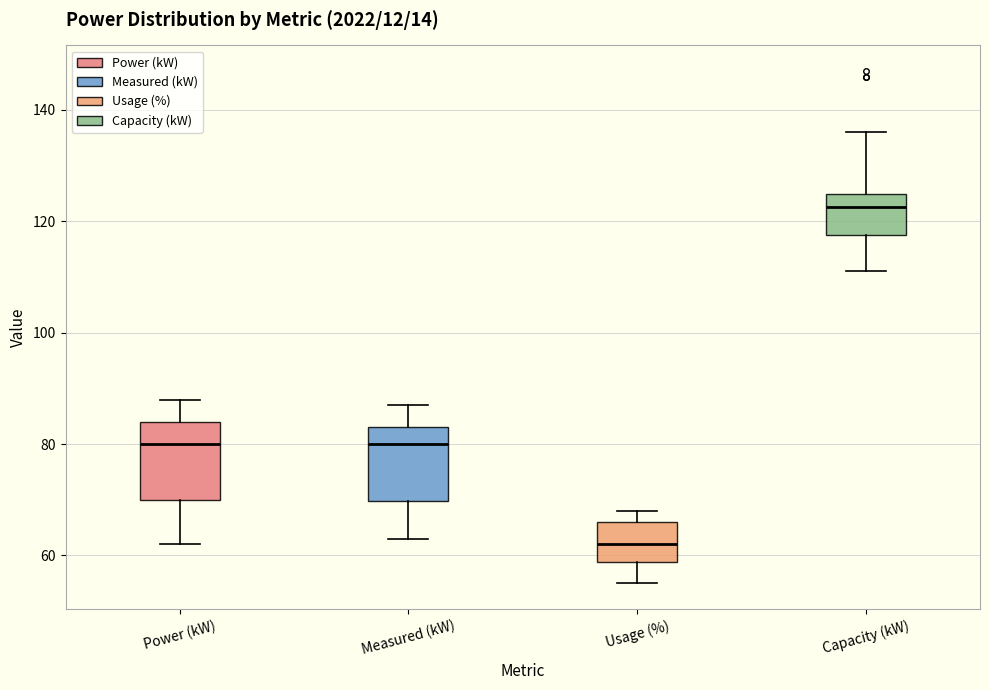

Where is the upper edge of the box for Power (kW) on the y-axis? The values are not printed on the chart, so give them approximately, as read against the axis.

84